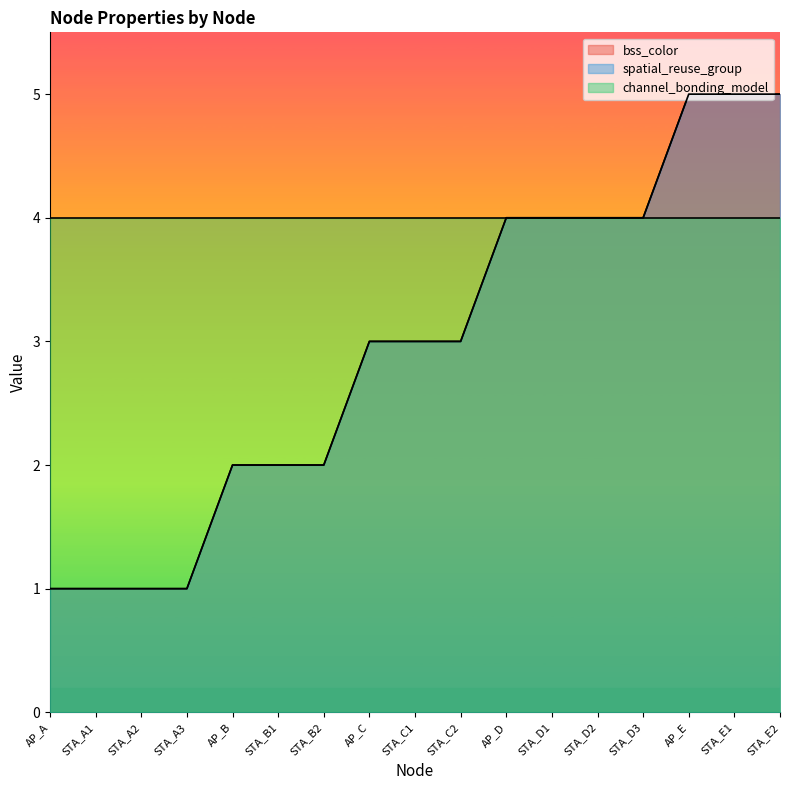

Which category has the lowest value across all series?

AP_A